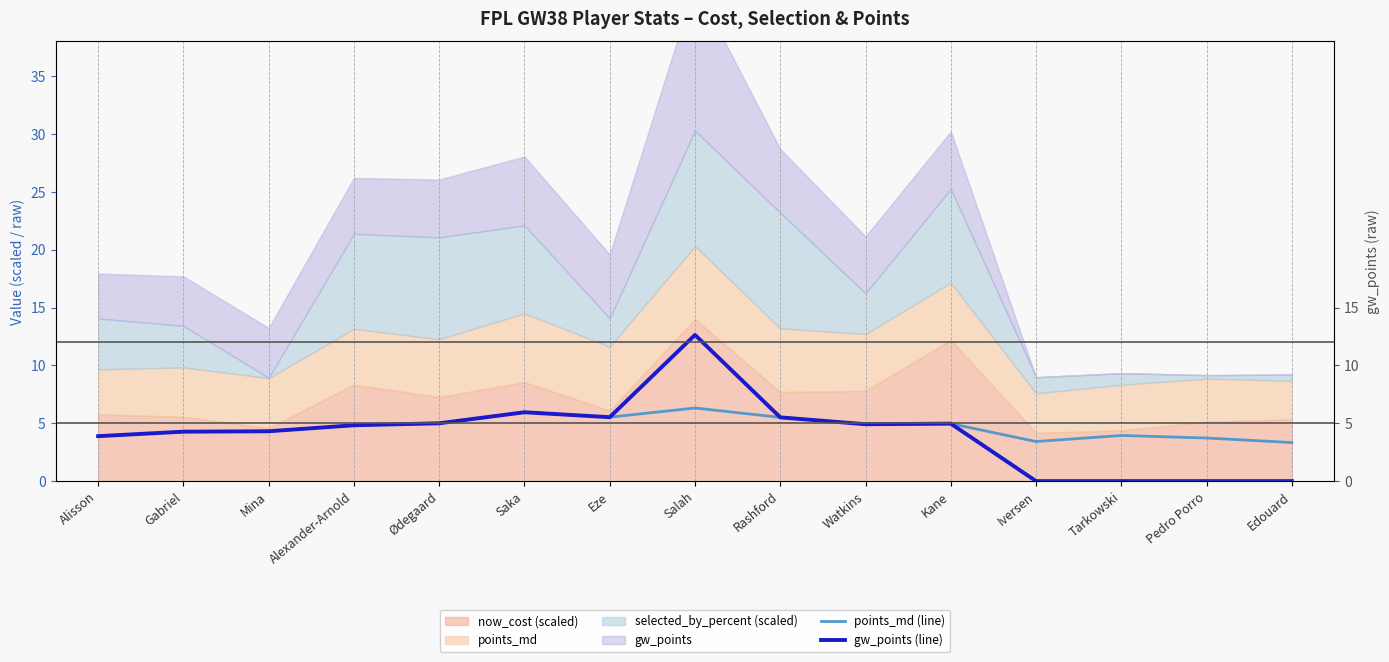

True or false: gw_points (line) and points_md (line) cross at least once.

False